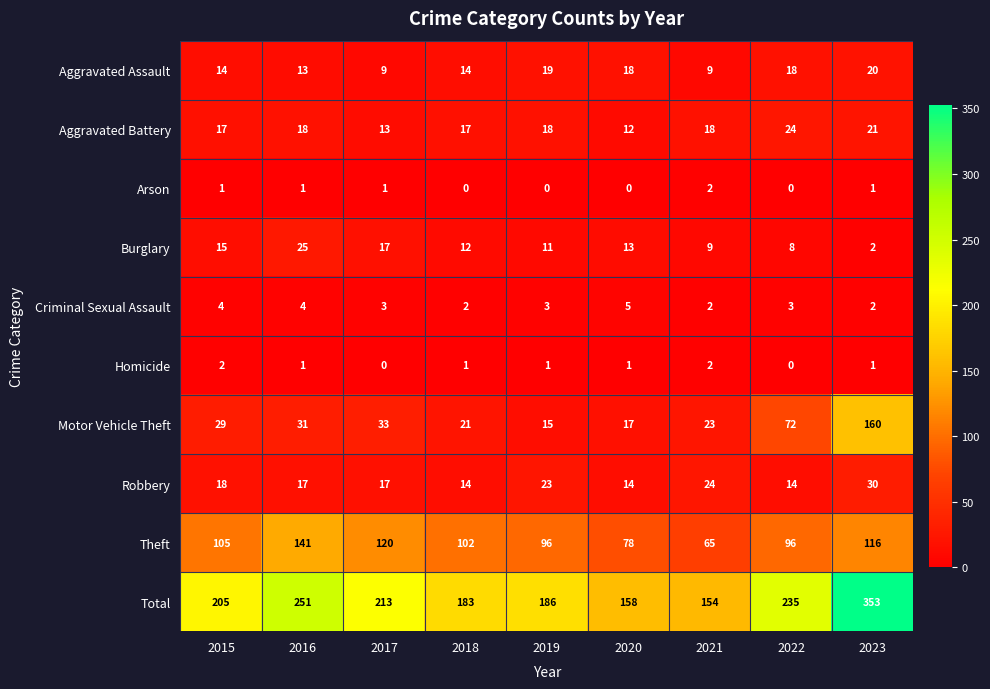

What is the total value across all series at 2023?

706